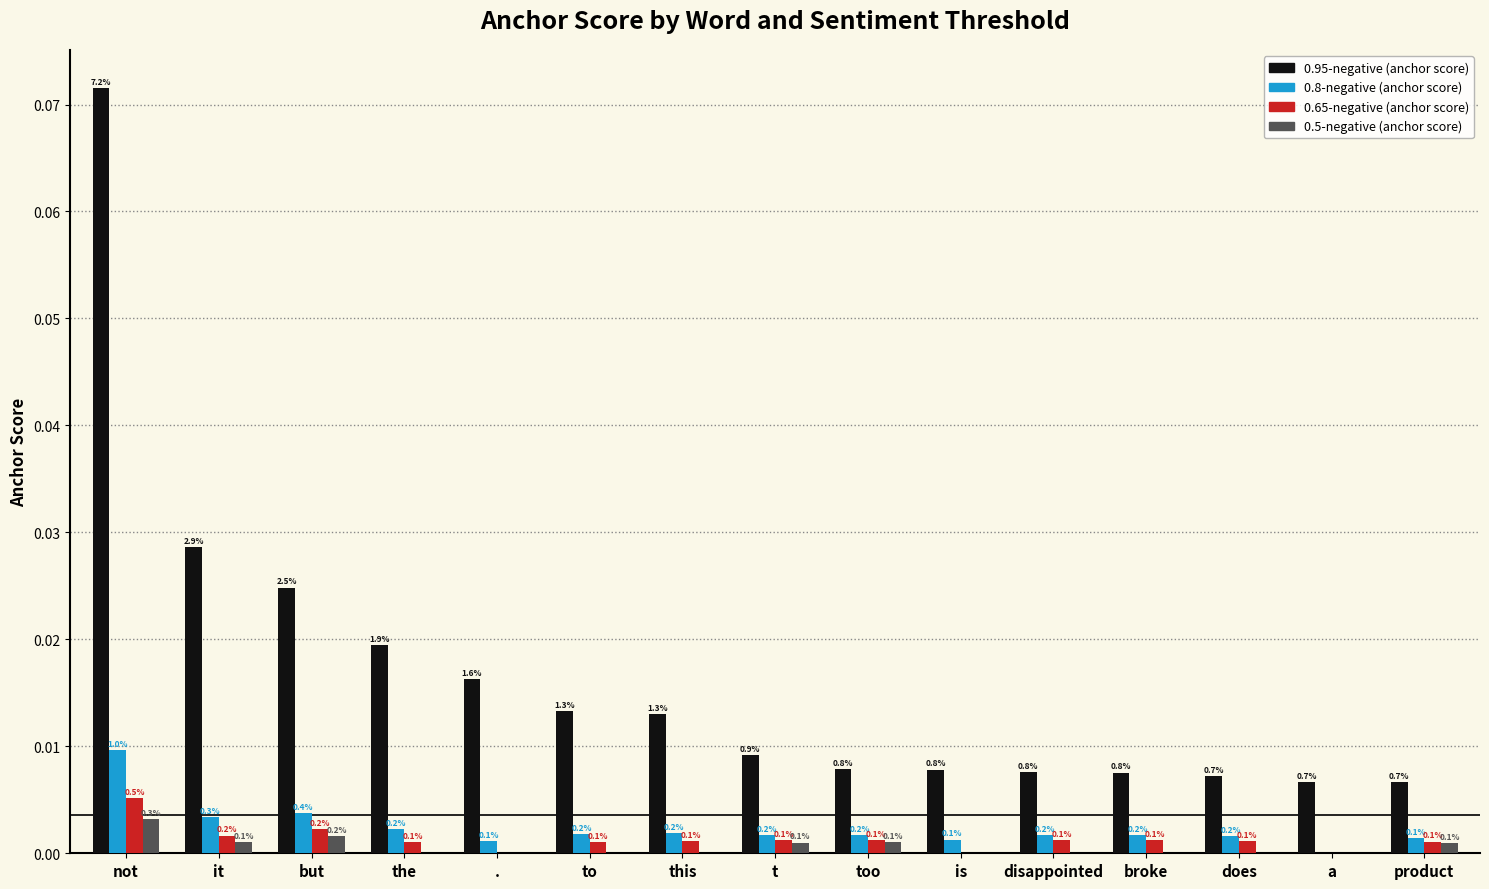

At to, list the series in order from largest to smallest.

0.95-negative (anchor score), 0.8-negative (anchor score), 0.65-negative (anchor score), 0.5-negative (anchor score)